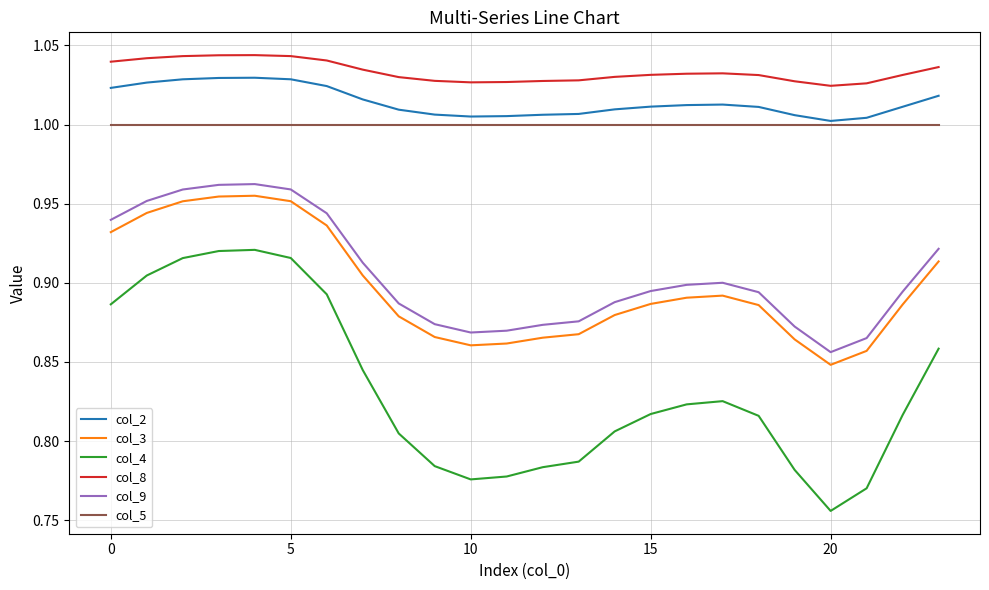

True or false: col_9 has more than 0 points higher than both neighbors.

True